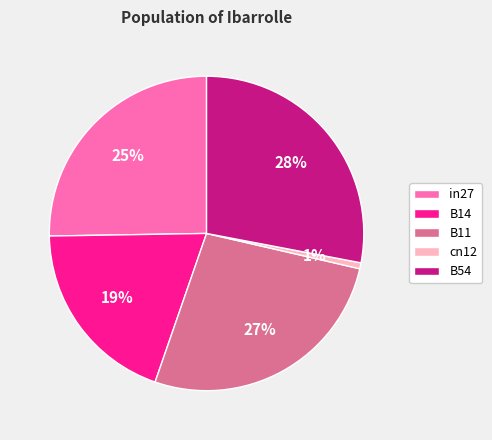

Rank the categories by value from lowest to highest.

cn12, B14, in27, B11, B54